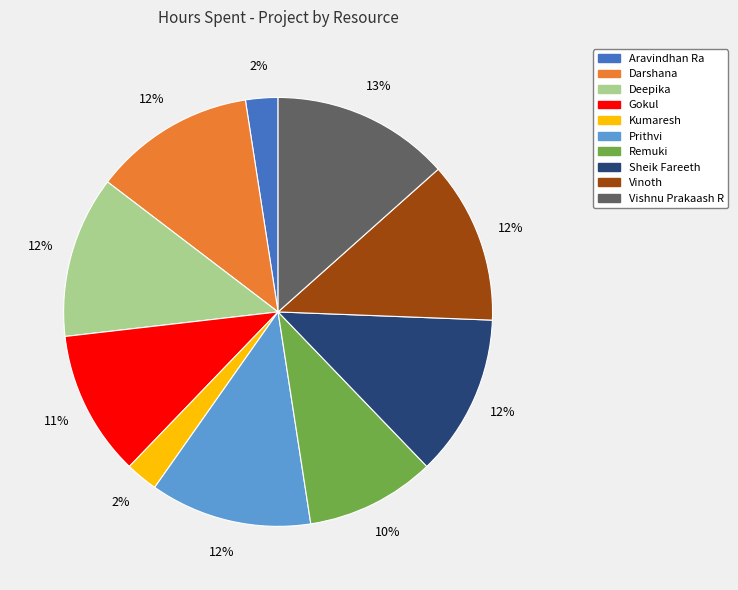

Combined, do Darshana and Remuki account for over 50%?

No